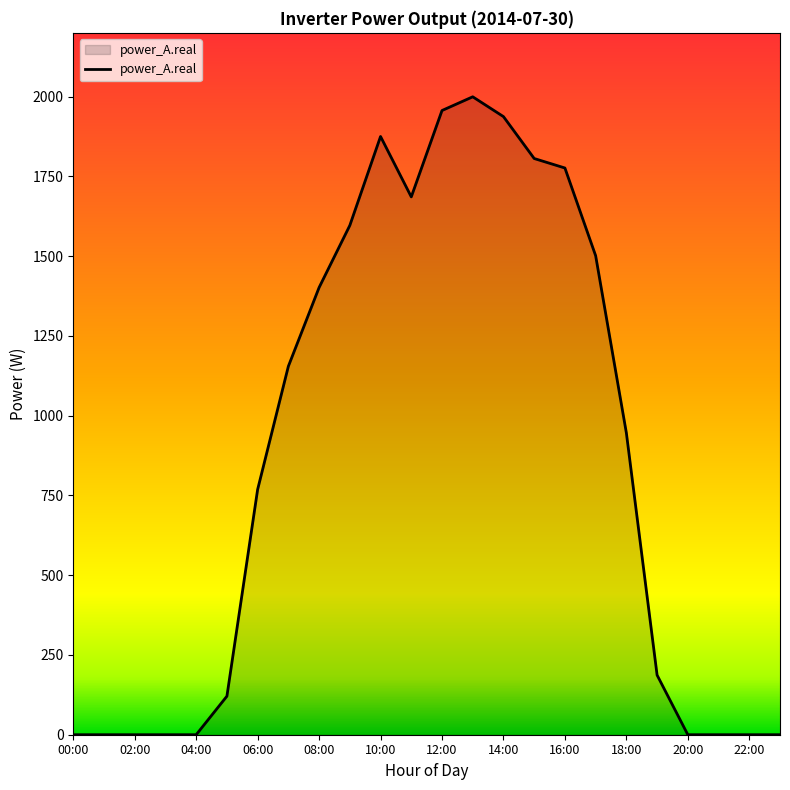

Where is the first local maximum?

10:00